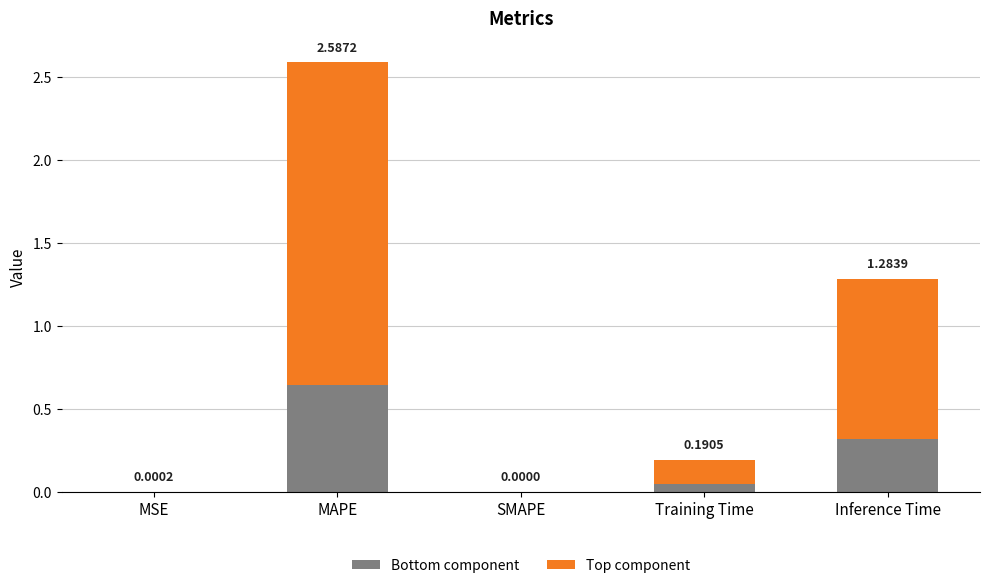

Which category has the highest value in the Bottom component series?

MAPE